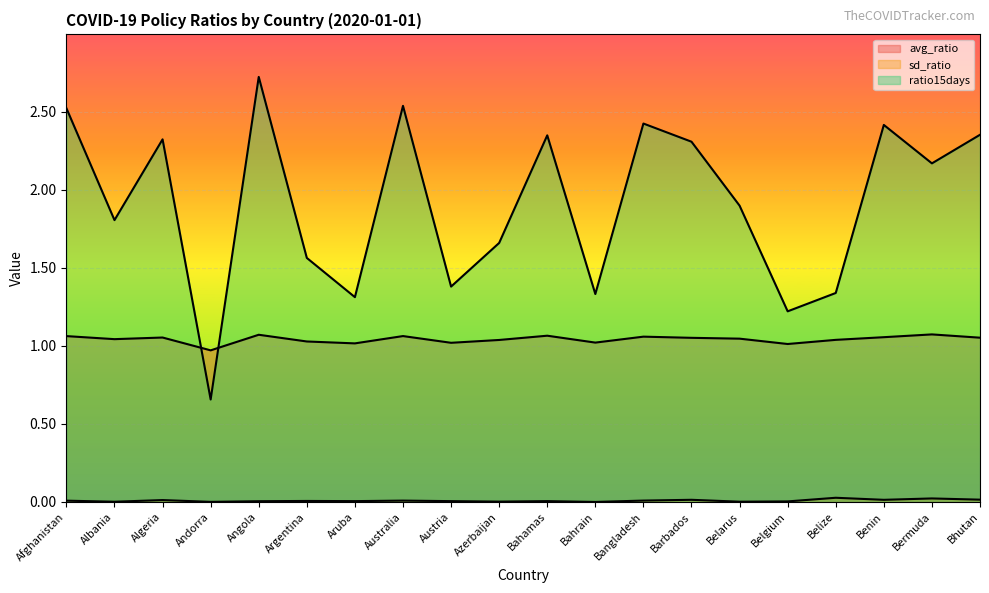

Which category has the highest value in the ratio15days series?

Angola